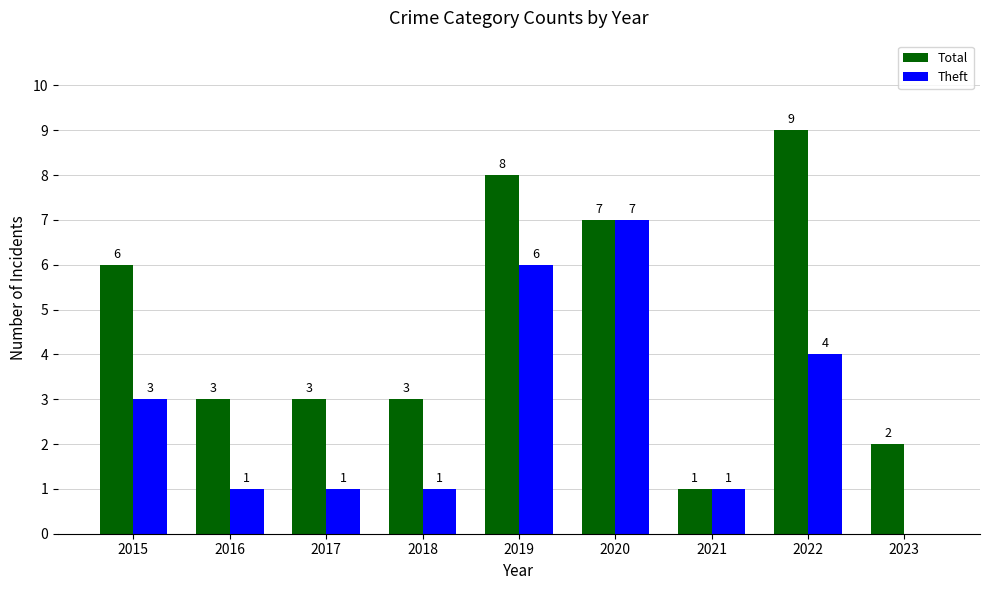

What is the approximate value of Theft at 2017?

1